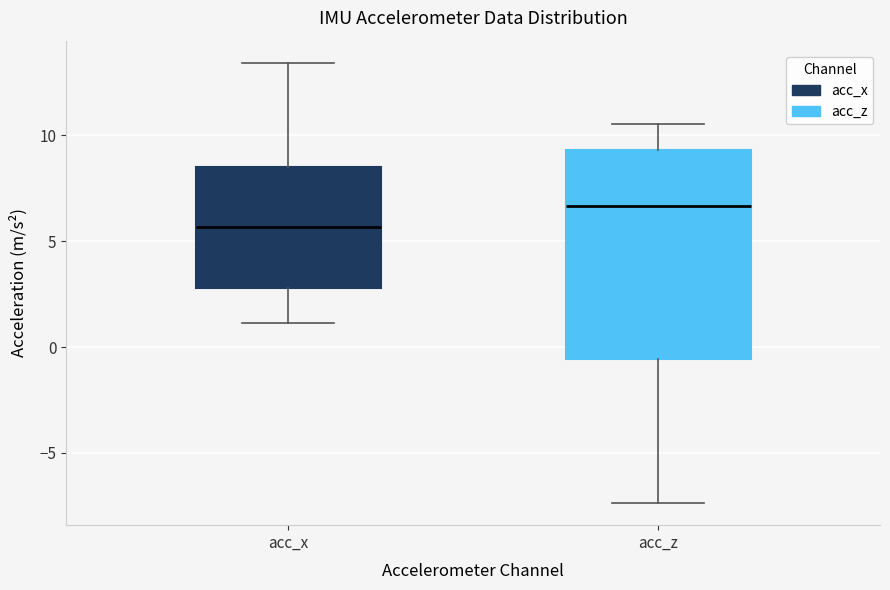

Which box has the lowest median line?

acc_x